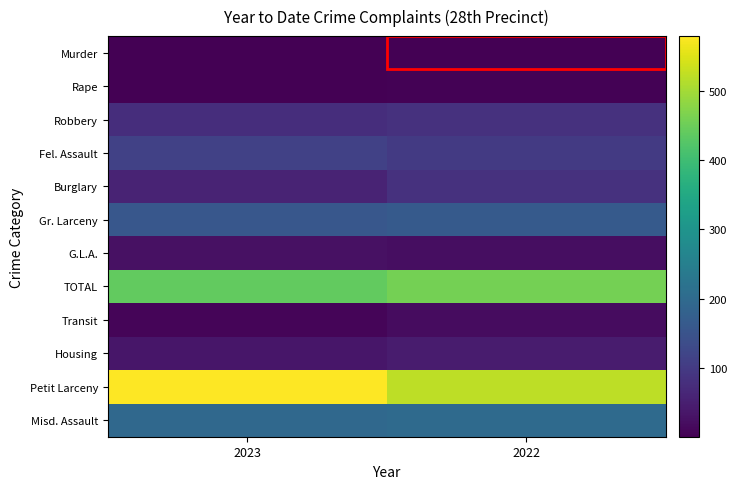

What is the spread (max minus min) of values at 2023?

576